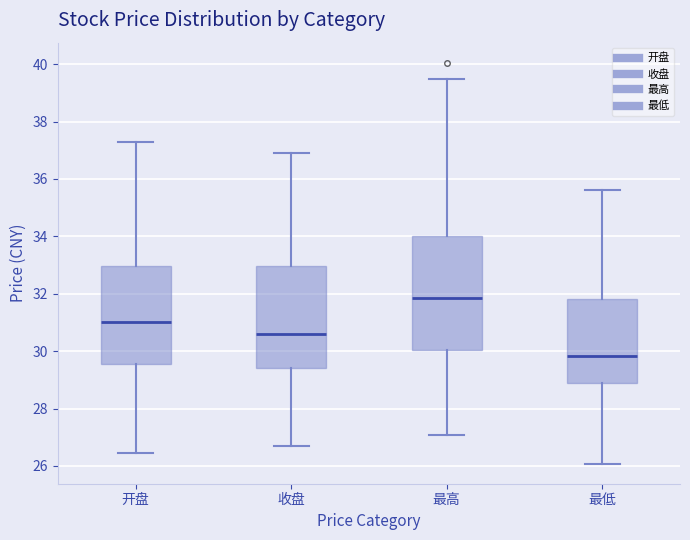

Reading left to right, read every box against the y-axis: the position of its median line, the range the box covers, and the ends of its whiskers. The values are not printed on the chart, so give them approximately, as read against the axis.

开盘: median 31.0, box 29.6 to 33.0, whiskers 26.4 to 37.4
收盘: median 30.6, box 29.4 to 33.0, whiskers 26.6 to 37.0
最高: median 31.8, box 30.0 to 34.0, whiskers 27.0 to 39.6
最低: median 29.8, box 28.8 to 31.8, whiskers 26.0 to 35.6